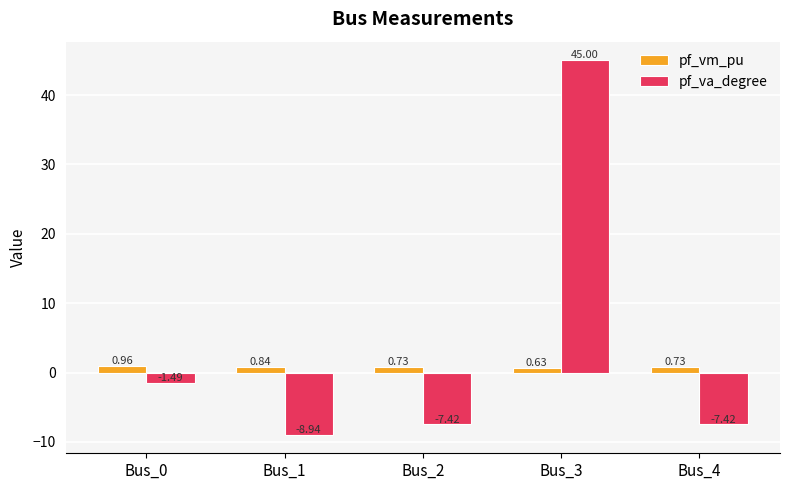

How many bars are there in total?

10